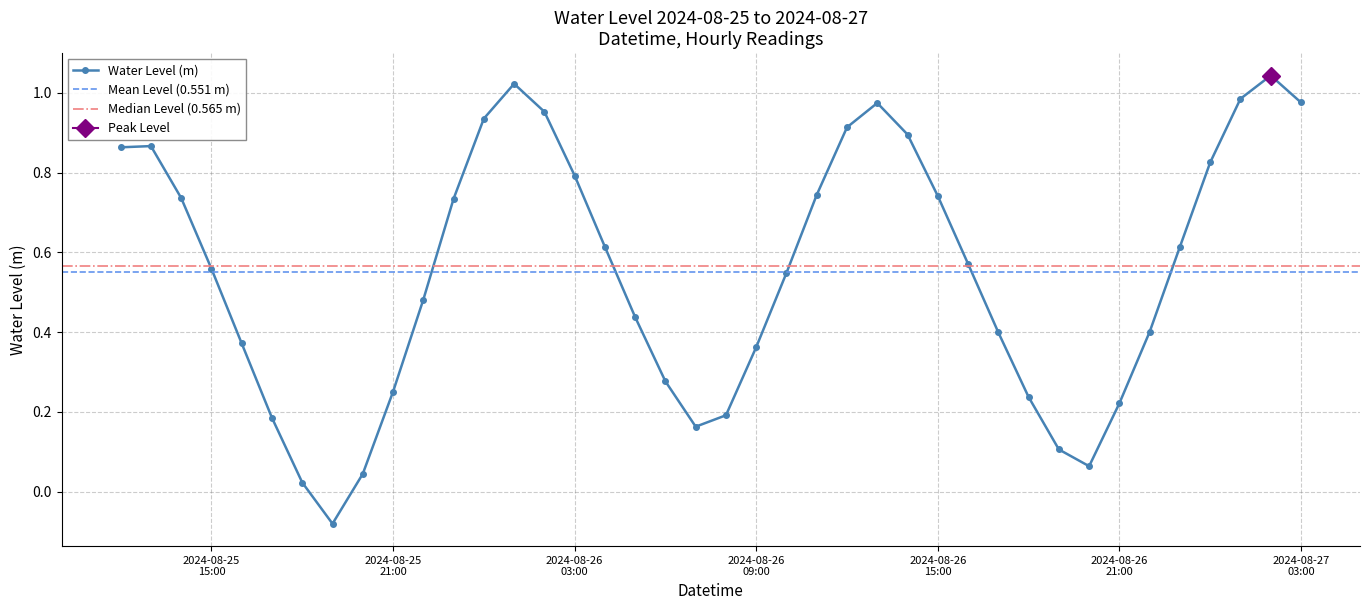

What is the difference between the maximum and minimum values?

1.1